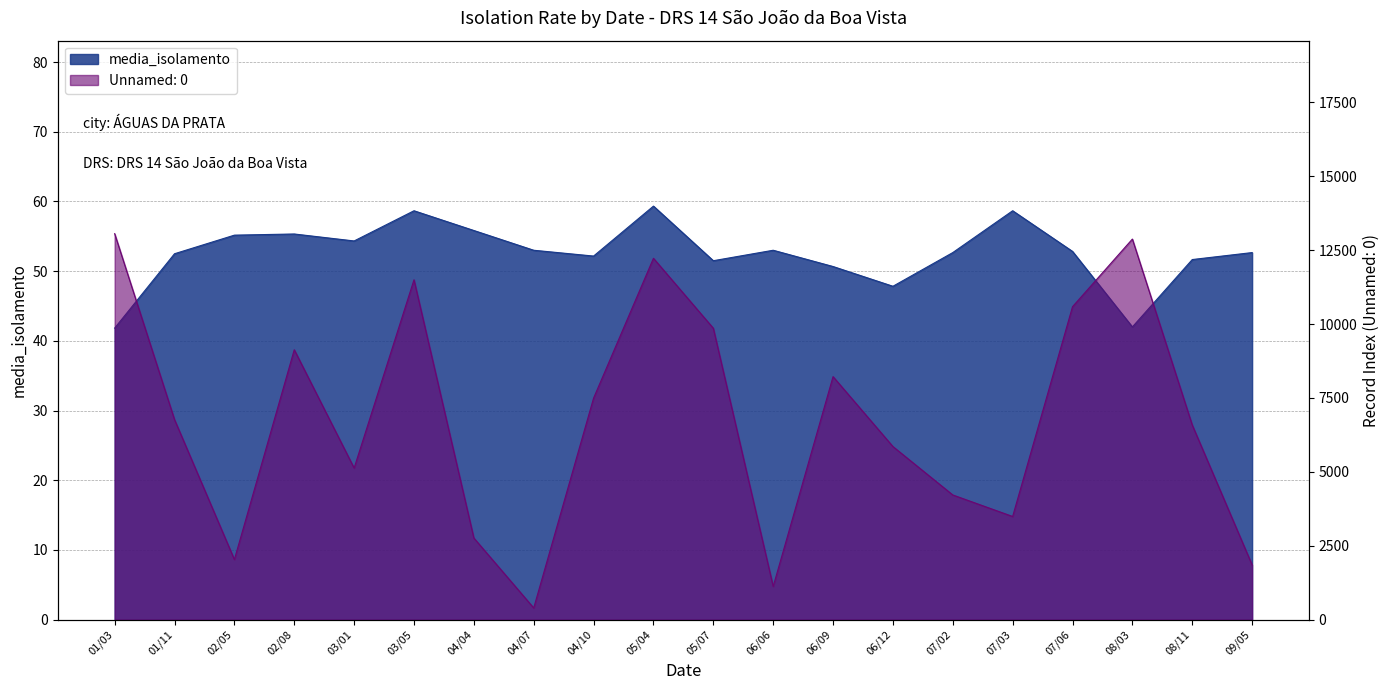

What is the difference between the Unnamed: 0 values at 03/05 and 06/06?

10371.0